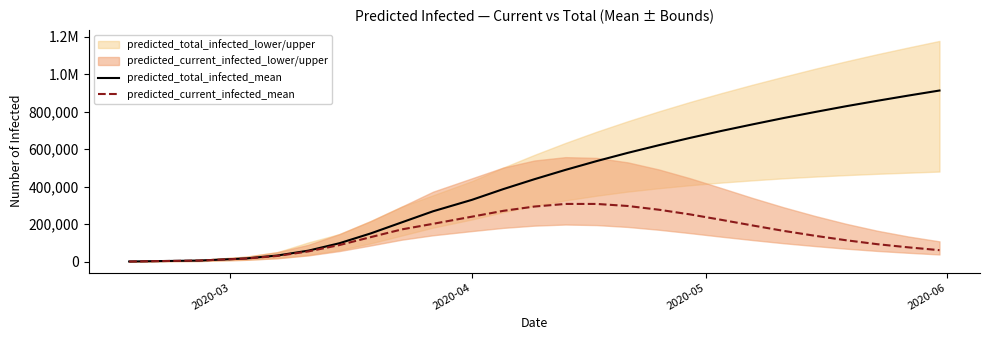

What is the smallest value displayed?

461